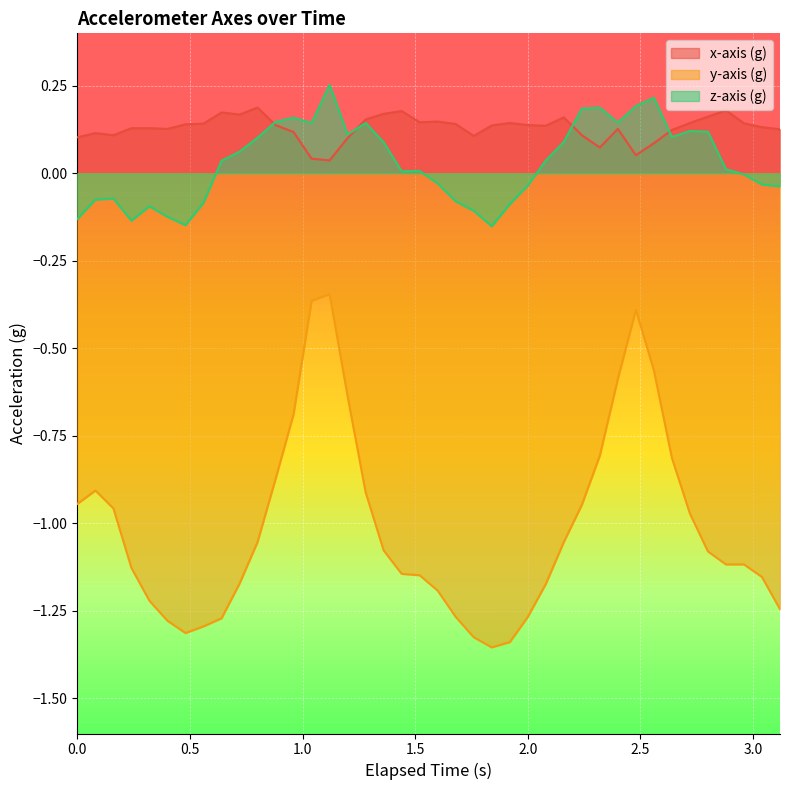

What is the sum of all x-axis (g) values?

5.2